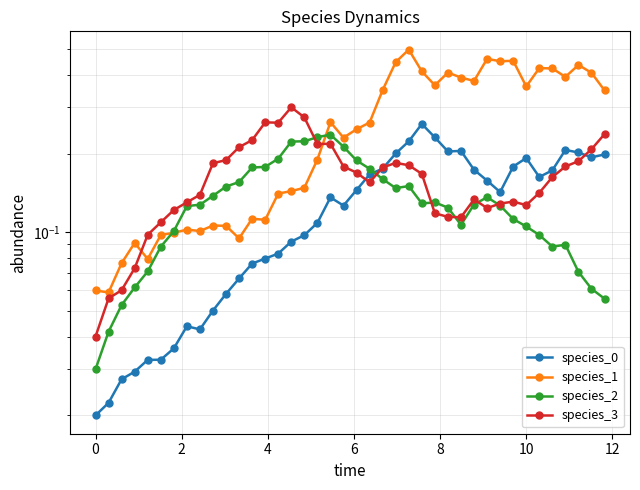

How many lines are shown in the chart?

4